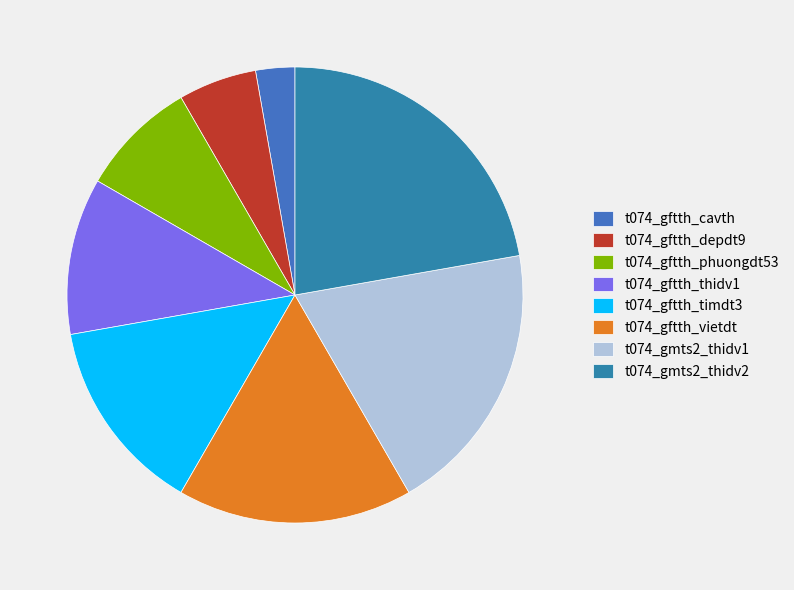

True or false: t074_gmts2_thidv1 accounts for 11% of the total.

False